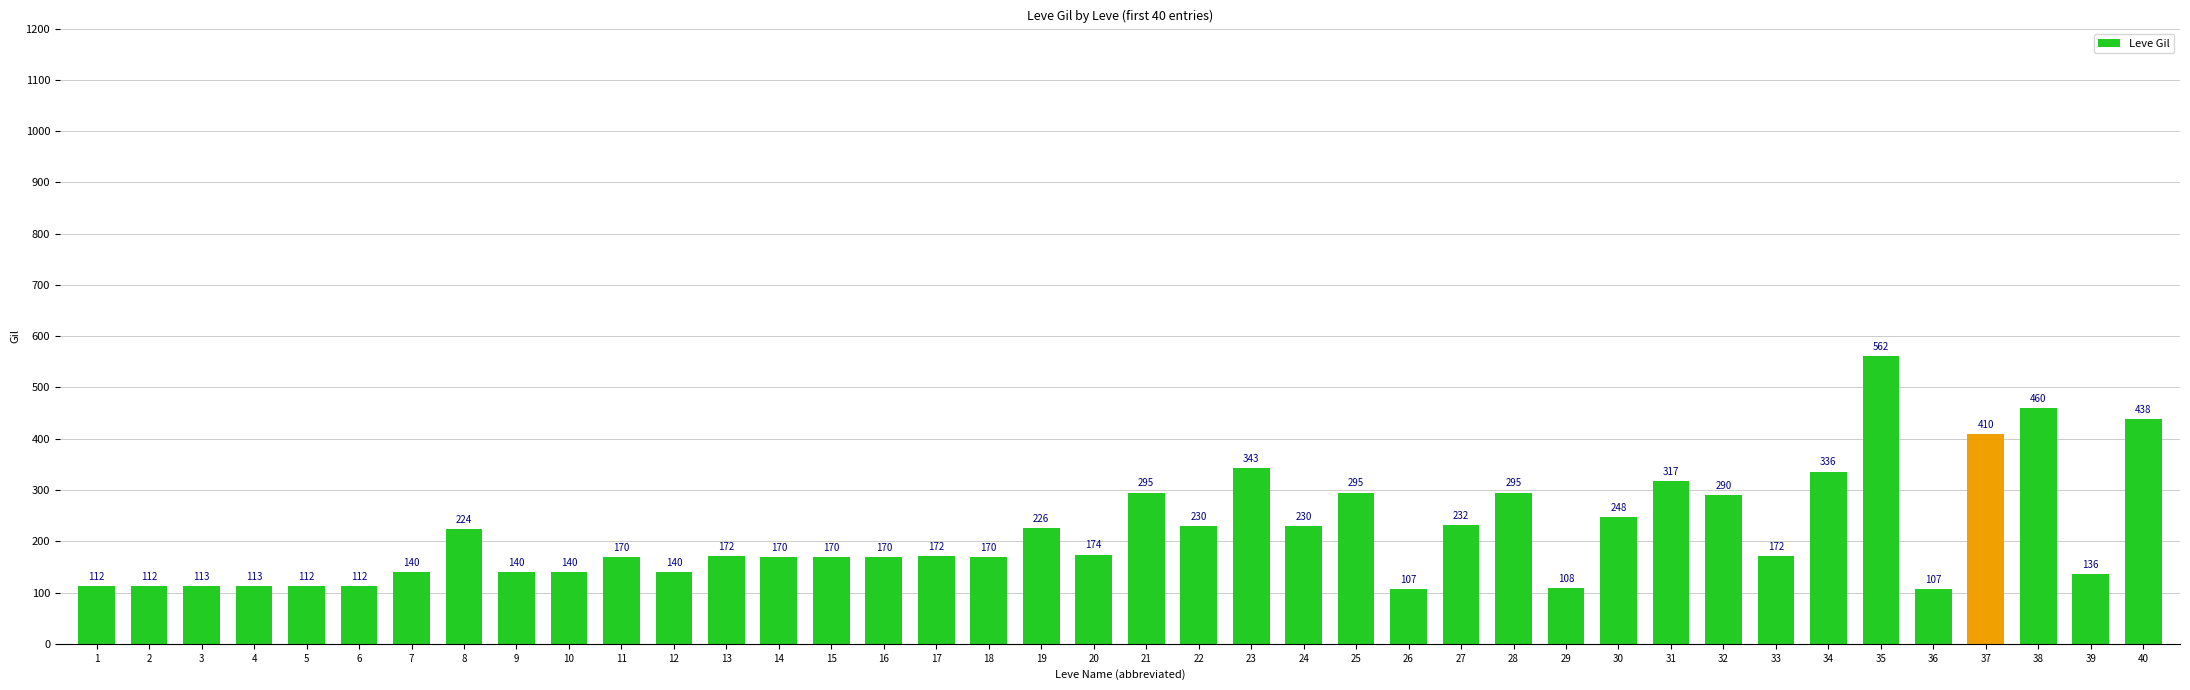

Which has a higher value, 26 or 33?

33